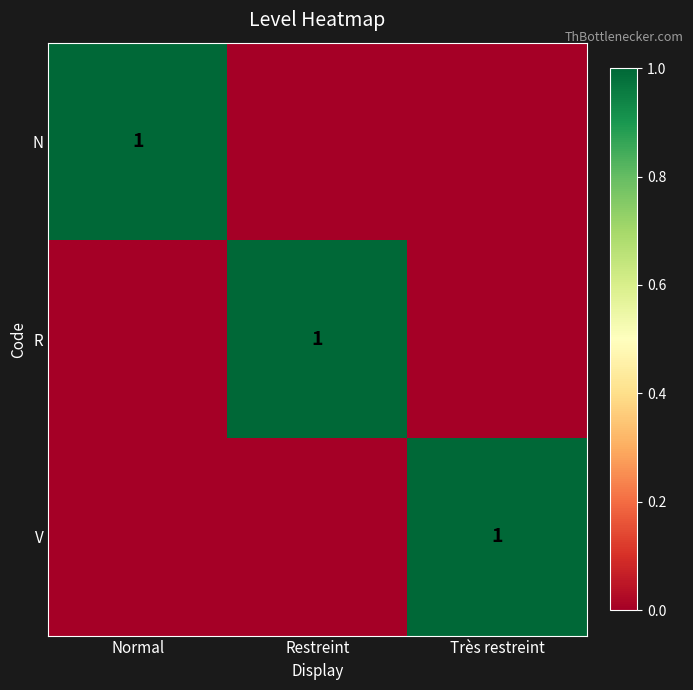

The V series shows 1 at Très restreint. True or false?

True